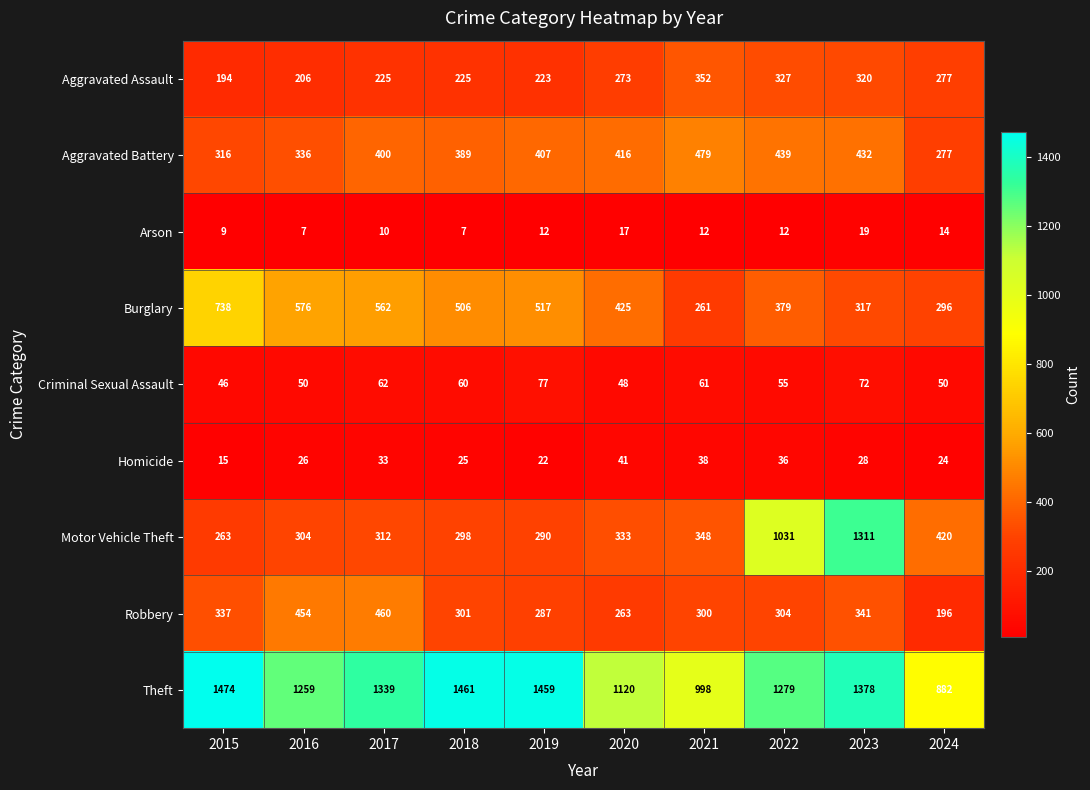

Which series changed the most between 2016 and 2024?

Theft